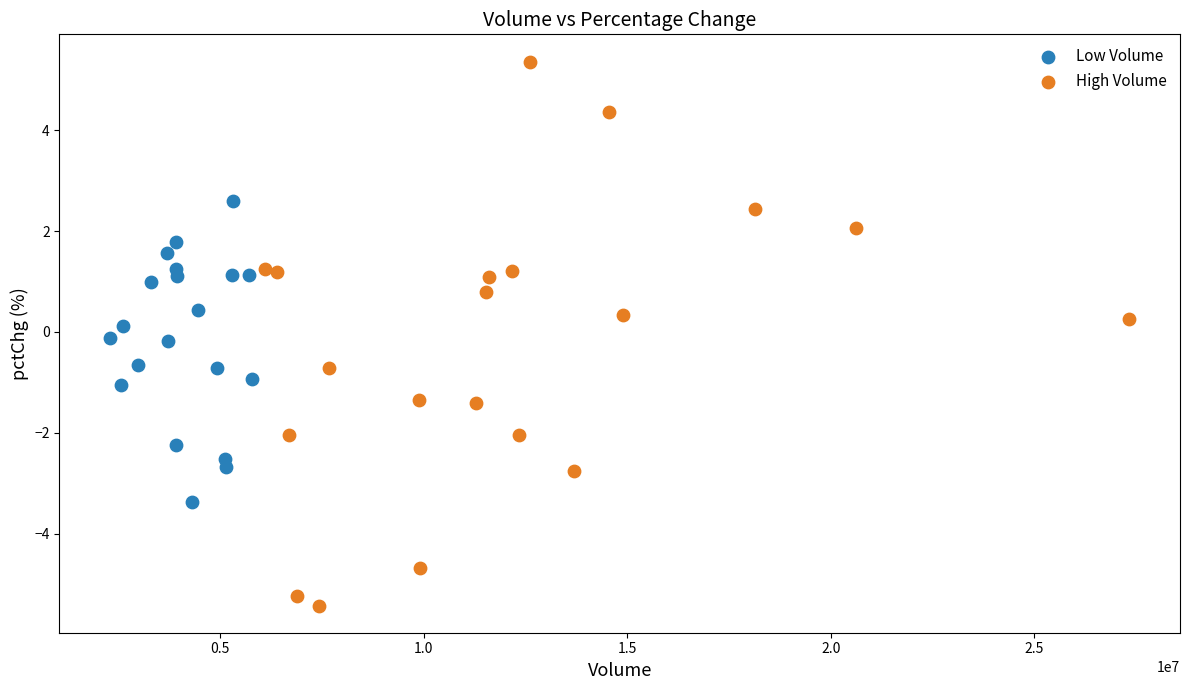

Which series reaches the minimum Y coordinate?

High Volume